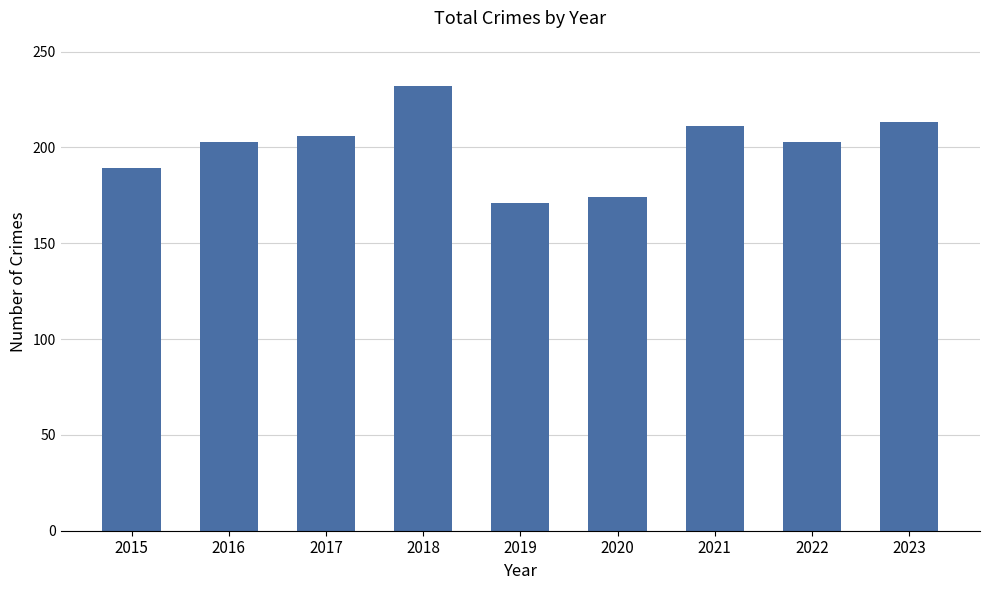

Which has a higher value, 2023 or 2022?

2023